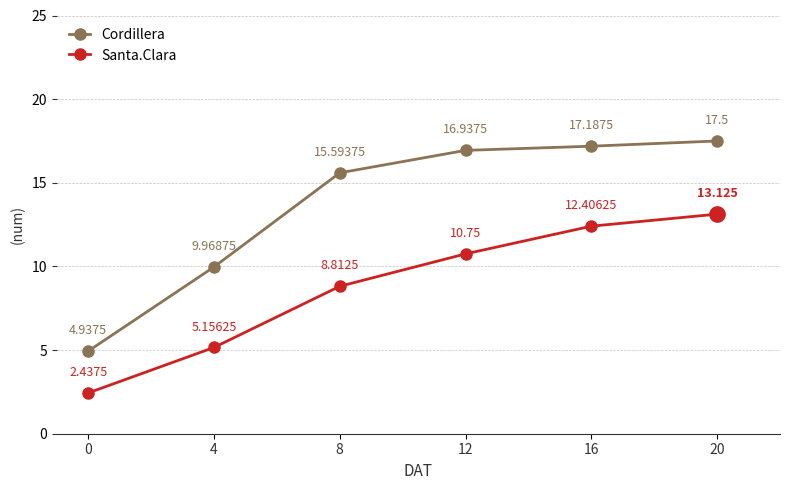

Where is Cordillera nearest to the value 11?

4